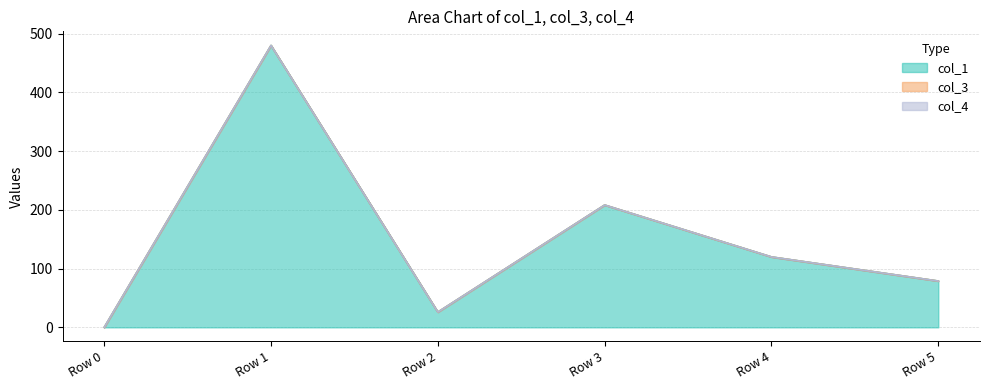

Reading right to left, extract all data points from this chart.

col_1: Row 5=78.8	Row 4=119.9	Row 3=208.2	Row 2=26.0	Row 1=479.9	Row 0=0.0
col_3: Row 5=0.0	Row 4=0.0	Row 3=0.0	Row 2=0.0	Row 1=0.0	Row 0=0.0
col_4: Row 5=0.0	Row 4=0.0	Row 3=0.0	Row 2=0.0	Row 1=0.0	Row 0=0.0